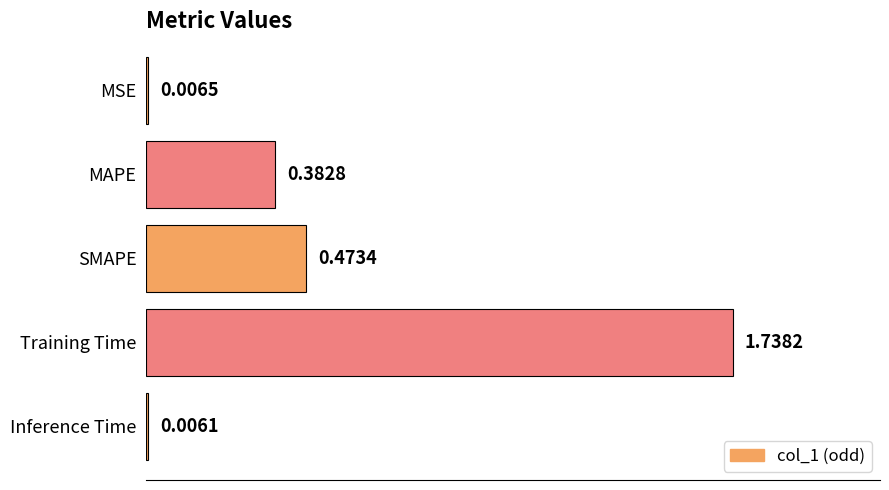

Which category has the highest value across all series?

Training Time